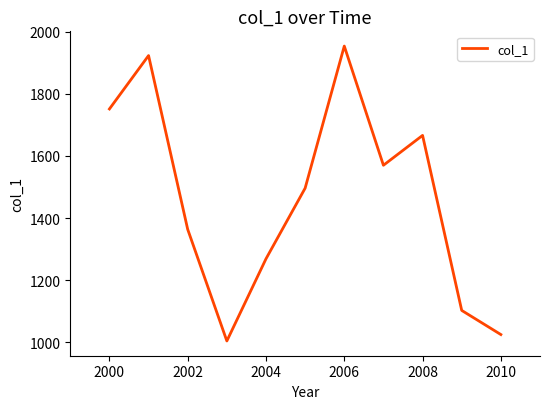

What is the greatest value displayed?

1953.1